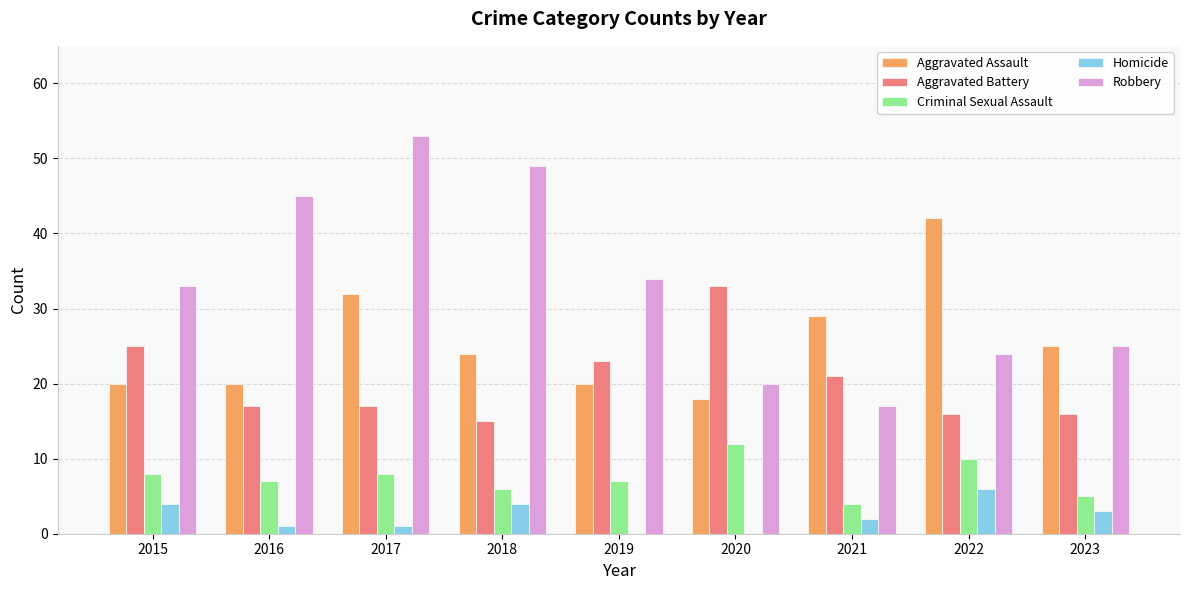

Which label corresponds to the largest value in the chart?

2017